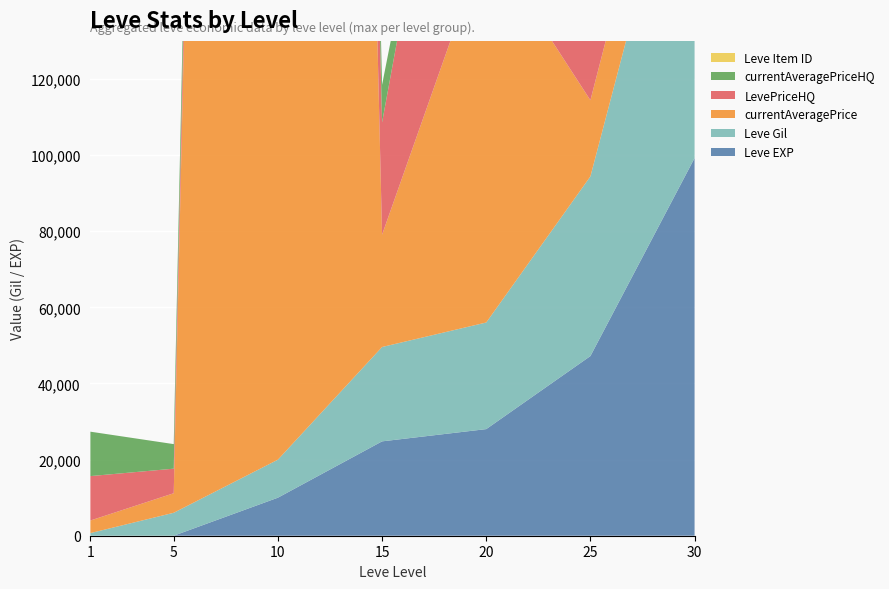

Reading left to right, what are all the values shown in this chart?

Leve EXP: 1	2	9990	24790	28010	47200	99220
Leve Gil: 690	6030	9990	24790	28010	47200	99220
currentAveragePrice: 3307	5133	1206761	29500	100626	20000	21999
LevePriceHQ: 11667	6450	31000	29500	100626	26748	35000
currentAveragePriceHQ: 11667	6450	31000	9877	0	26748	28998
Leve Item ID: 1	1	1	1	1	1	1